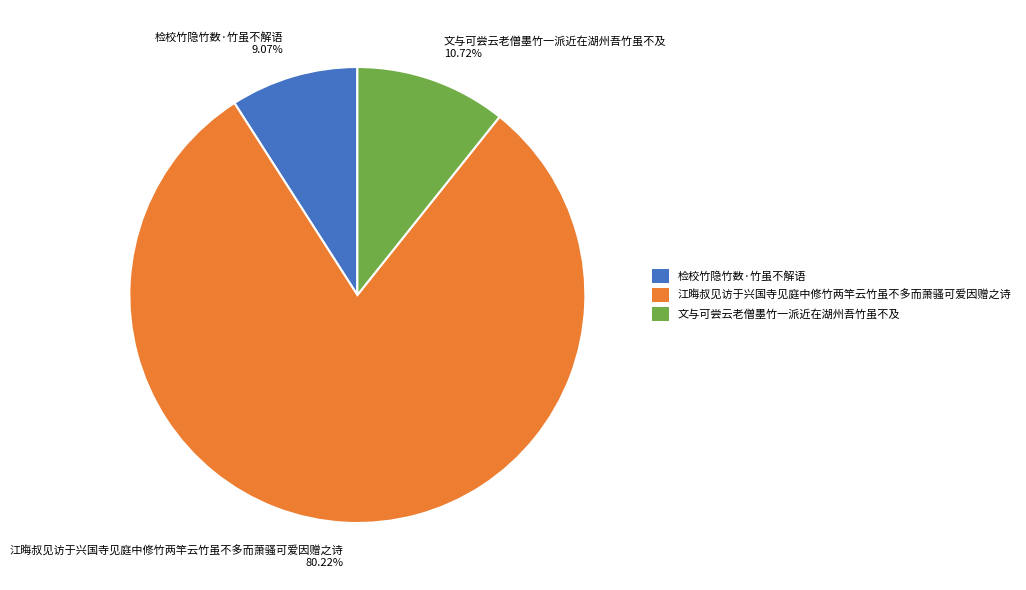

Between 检校竹隐竹数·竹虽不解语 and 文与可尝云老僧墨竹一派近在湖州吾竹虽不及, which is larger?

文与可尝云老僧墨竹一派近在湖州吾竹虽不及